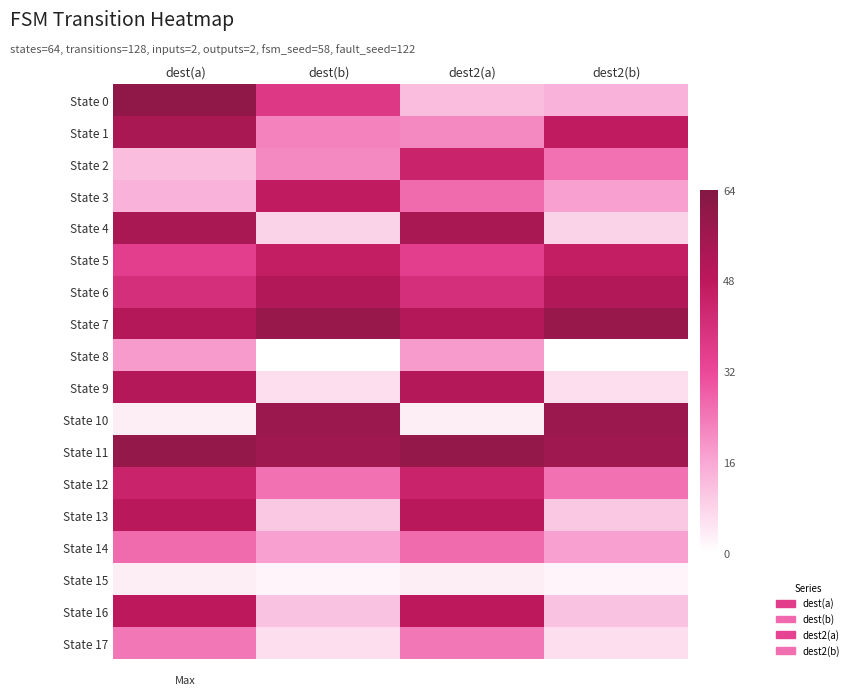

Reading left to right, what are all the values shown in this chart?

State 0: dest(a)=60	dest(b)=37	dest2(a)=12	dest2(b)=14
State 1: dest(a)=53	dest(b)=22	dest2(a)=21	dest2(b)=47
State 2: dest(a)=12	dest(b)=21	dest2(a)=44	dest2(b)=25
State 3: dest(a)=14	dest(b)=47	dest2(a)=26	dest2(b)=17
State 4: dest(a)=53	dest(b)=8	dest2(a)=53	dest2(b)=8
State 5: dest(a)=35	dest(b)=46	dest2(a)=35	dest2(b)=46
State 6: dest(a)=40	dest(b)=51	dest2(a)=40	dest2(b)=51
State 7: dest(a)=50	dest(b)=58	dest2(a)=50	dest2(b)=58
State 8: dest(a)=18	dest(b)=0	dest2(a)=18	dest2(b)=0
State 9: dest(a)=50	dest(b)=6	dest2(a)=50	dest2(b)=6
State 10: dest(a)=3	dest(b)=57	dest2(a)=3	dest2(b)=57
State 11: dest(a)=59	dest(b)=56	dest2(a)=59	dest2(b)=56
State 12: dest(a)=44	dest(b)=25	dest2(a)=44	dest2(b)=25
State 13: dest(a)=49	dest(b)=10	dest2(a)=49	dest2(b)=10
State 14: dest(a)=26	dest(b)=17	dest2(a)=26	dest2(b)=17
State 15: dest(a)=3	dest(b)=2	dest2(a)=3	dest2(b)=2
State 16: dest(a)=48	dest(b)=11	dest2(a)=48	dest2(b)=11
State 17: dest(a)=24	dest(b)=6	dest2(a)=24	dest2(b)=6